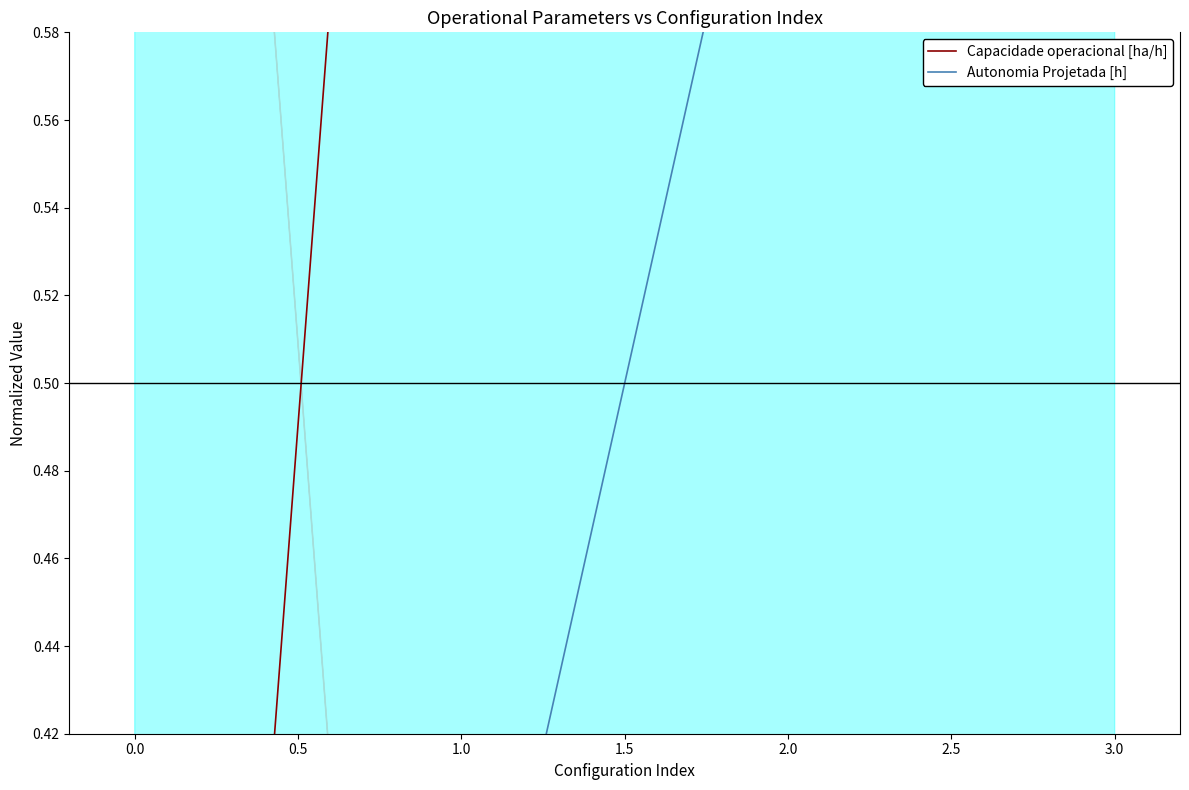

True or false: Capacidade operacional [ha/h] and Autonomia Projetada [h] intersect in this chart.

False